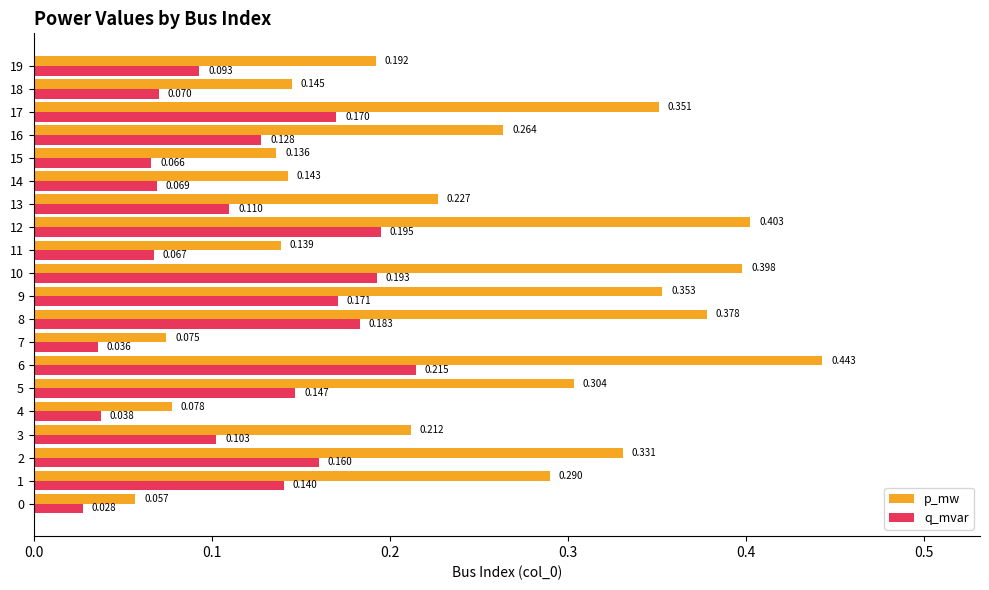

What is the sum of the p_mw values at 8 and 15?

0.5